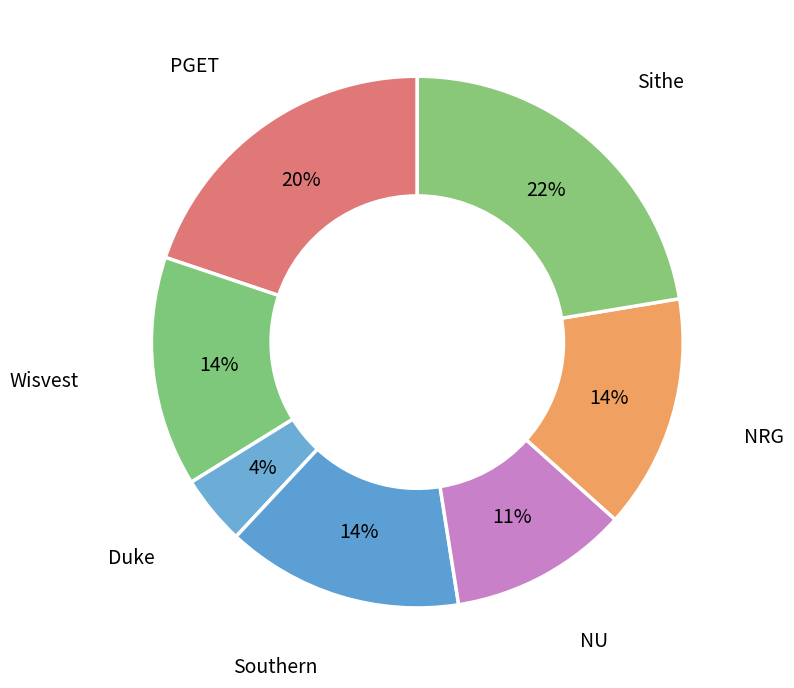

Which category has the biggest portion of the pie?

Sithe